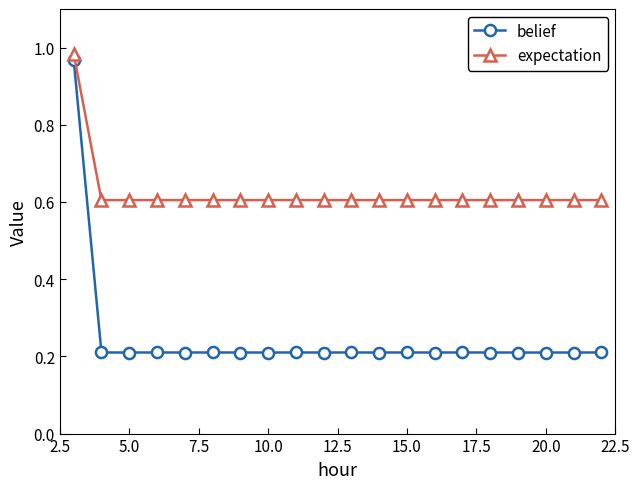

True or false: belief and expectation cross at least once.

False